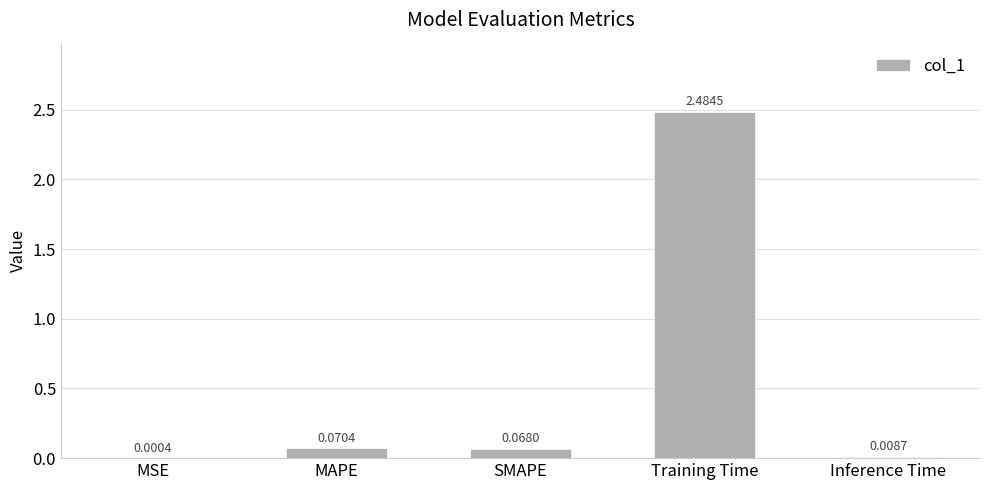

At which label is the value closest to 1?

MAPE